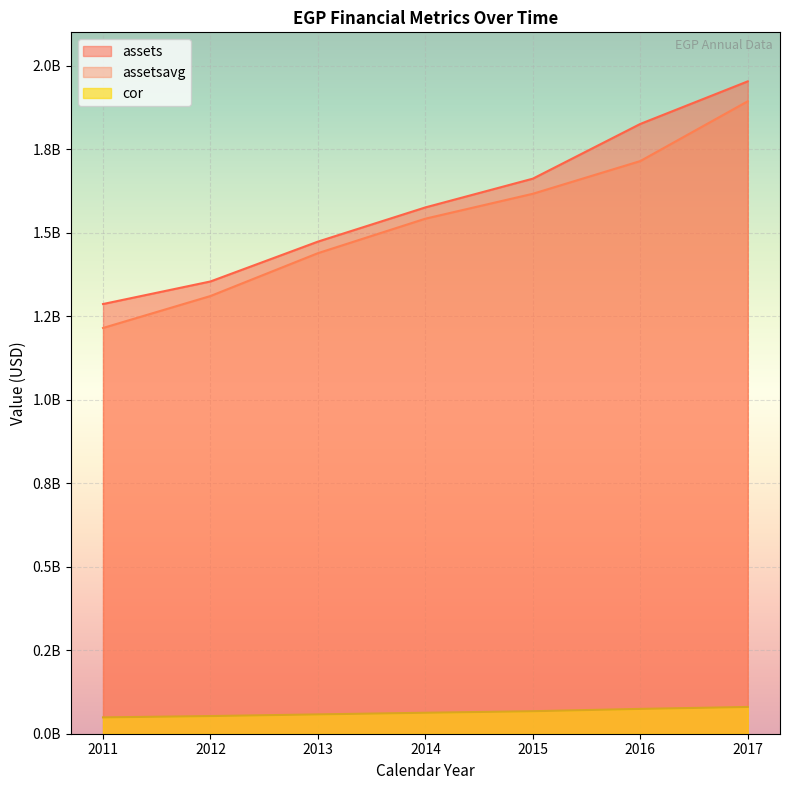

What is the smallest value displayed?

48911000